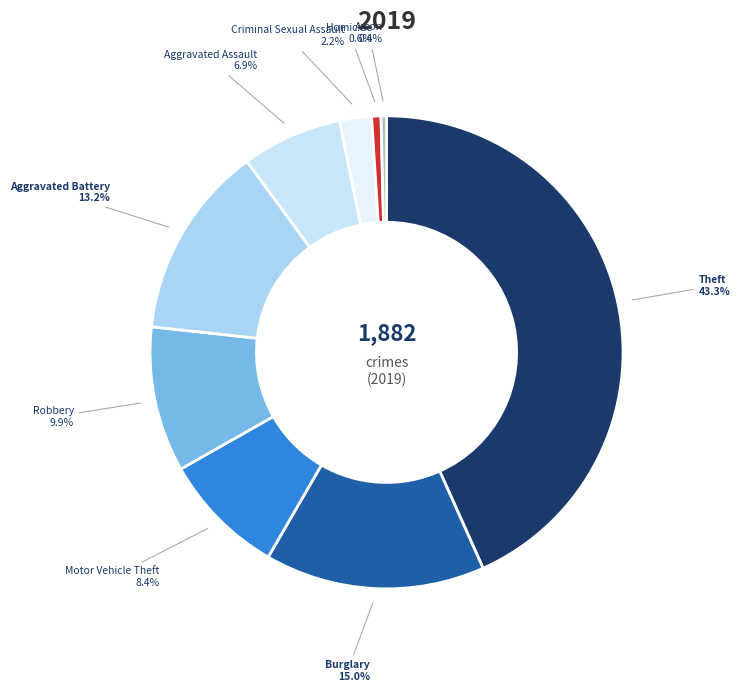

Combined, what portion of the pie is Aggravated Assault and Burglary?

21.9%